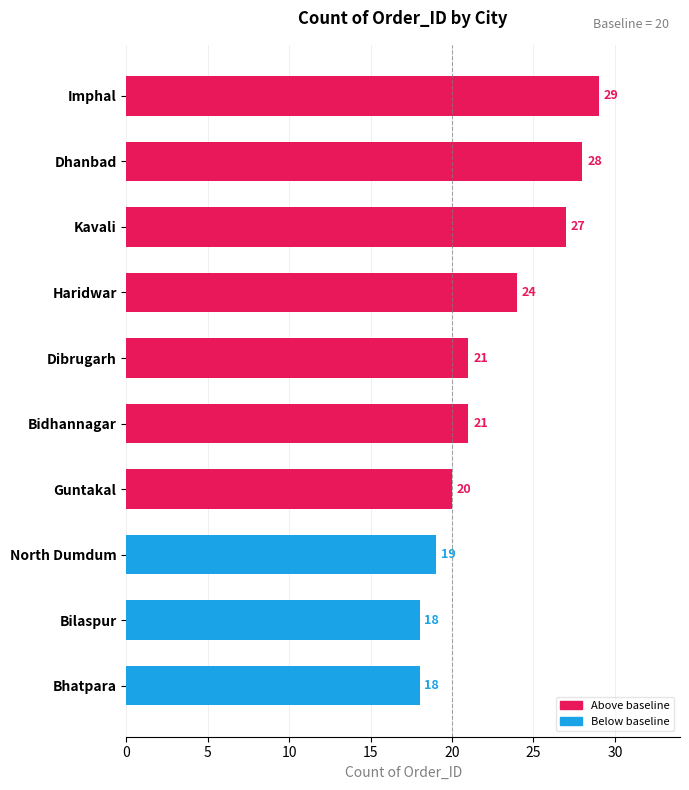

How many series are shown in this chart?

1